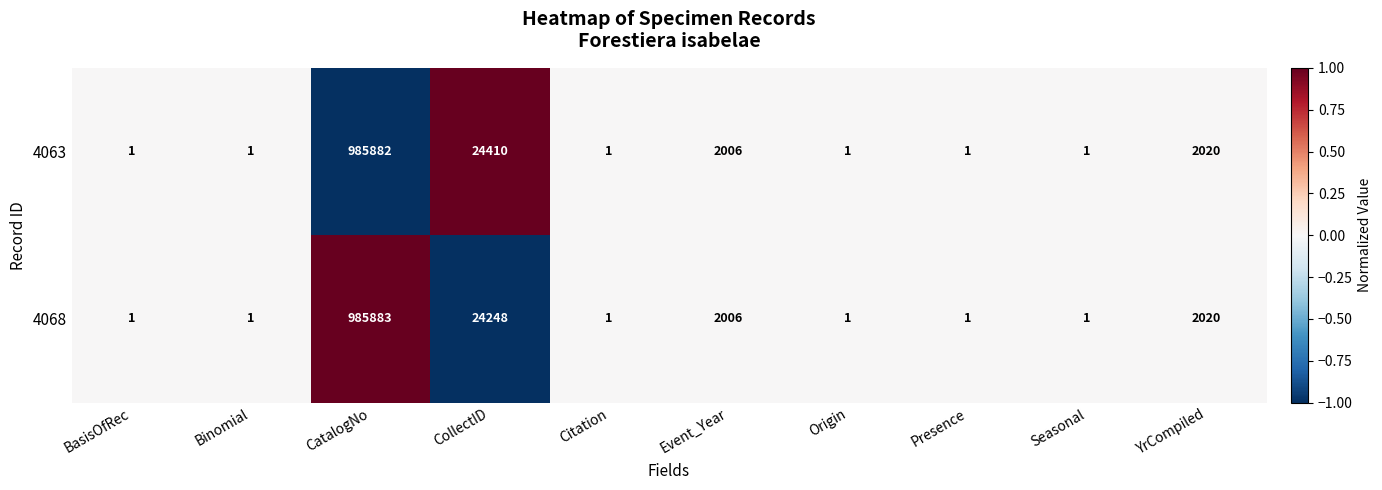

Reading right to left, extract all data points from this chart.

4063: 2020	1	1	1	2006	1	24410	985882	1	1
4068: 2020	1	1	1	2006	1	24248	985883	1	1